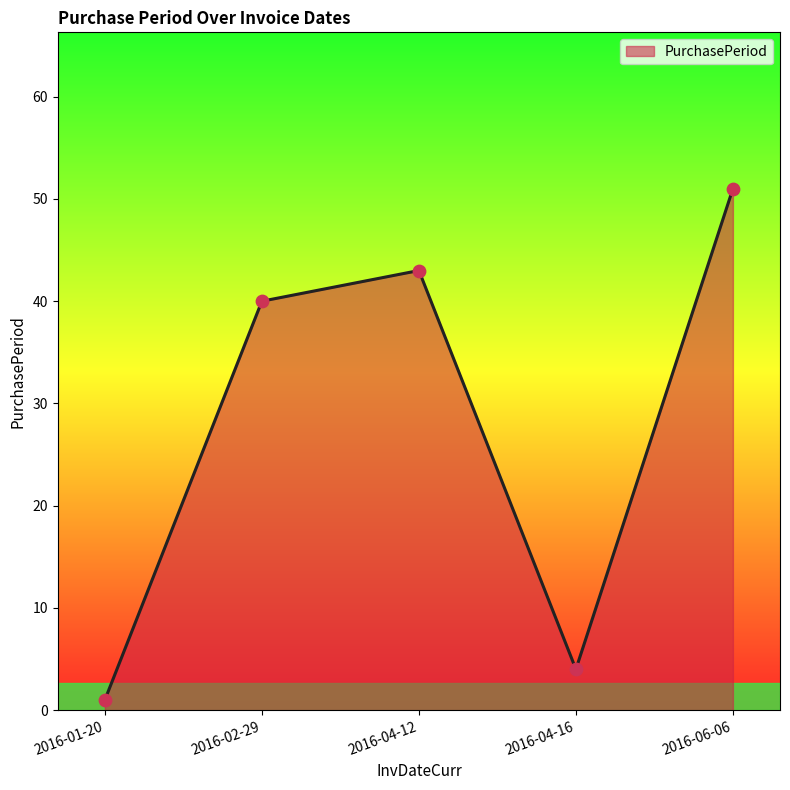

Which has a higher value, 2016-01-20 or 2016-06-06?

2016-06-06